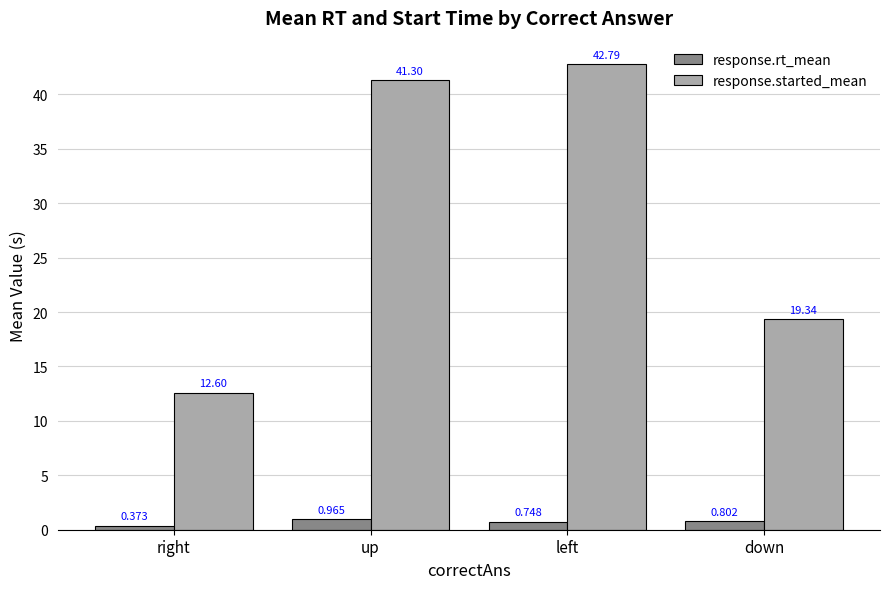

Rank the series by their average value, from lowest to highest.

response.rt_mean, response.started_mean